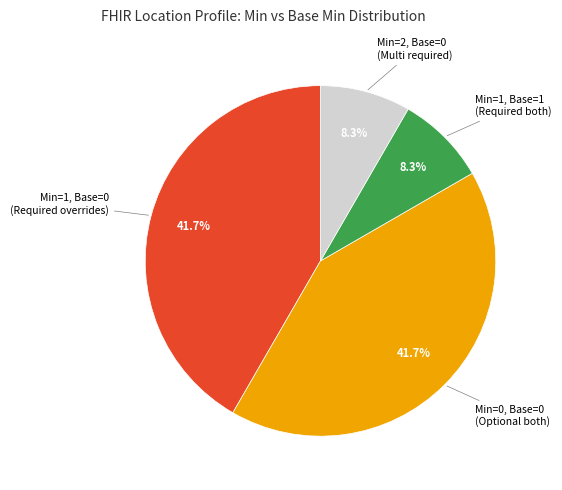

Is there a majority slice in this chart?

No